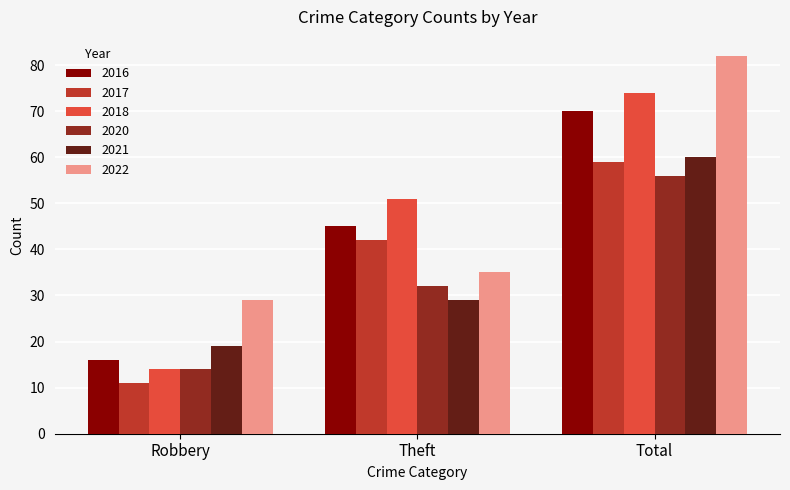

What is the approximate value of 2021 at Robbery, to the nearest 5?

20